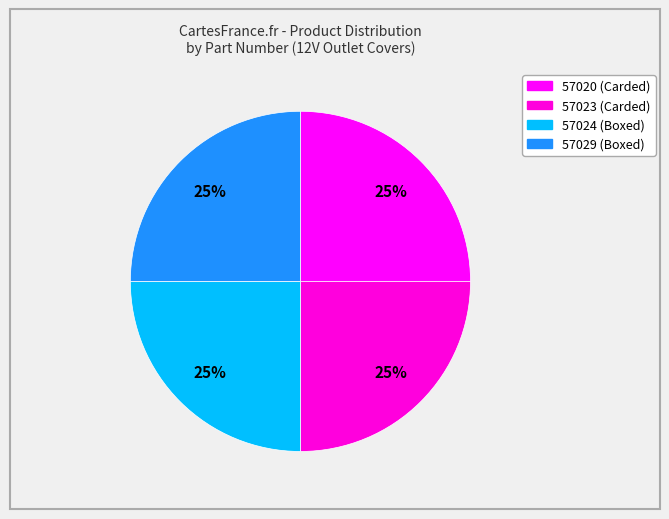

What is the largest slice in the pie chart?

Dorman - HELP! - Boxed (57029)